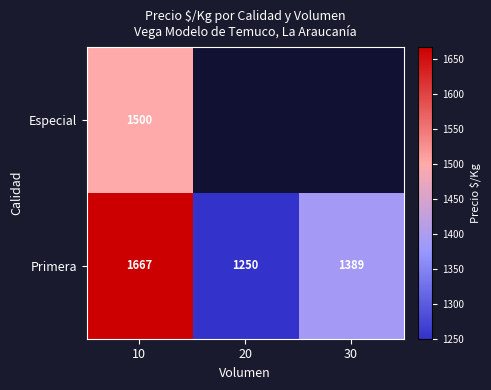

At which label does Primera reach its minimum?

20